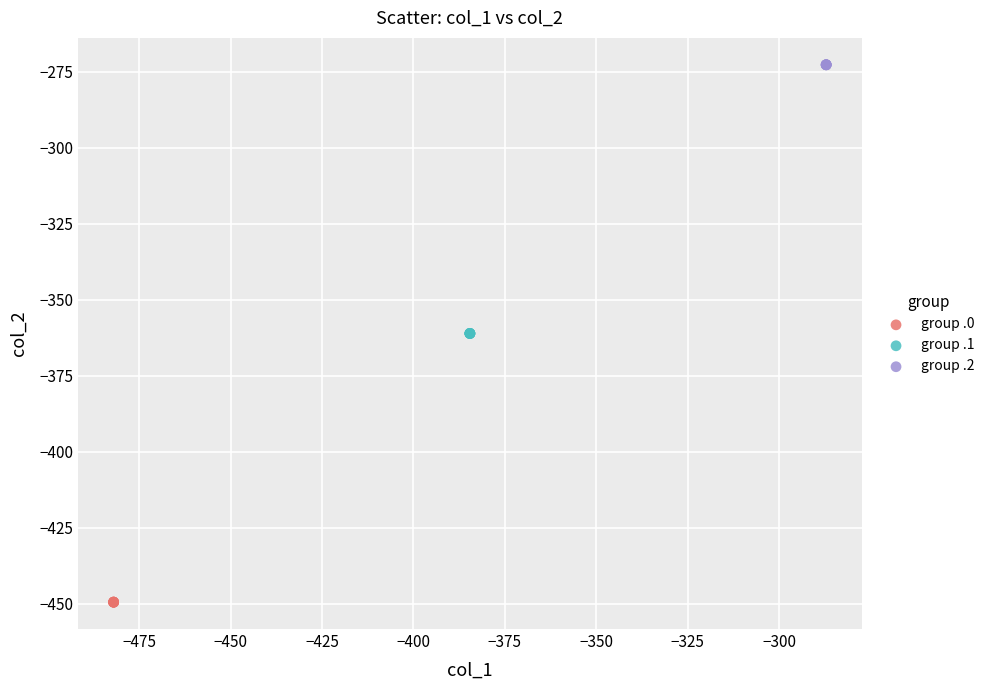

Which series contains the lowest Y value?

group .0